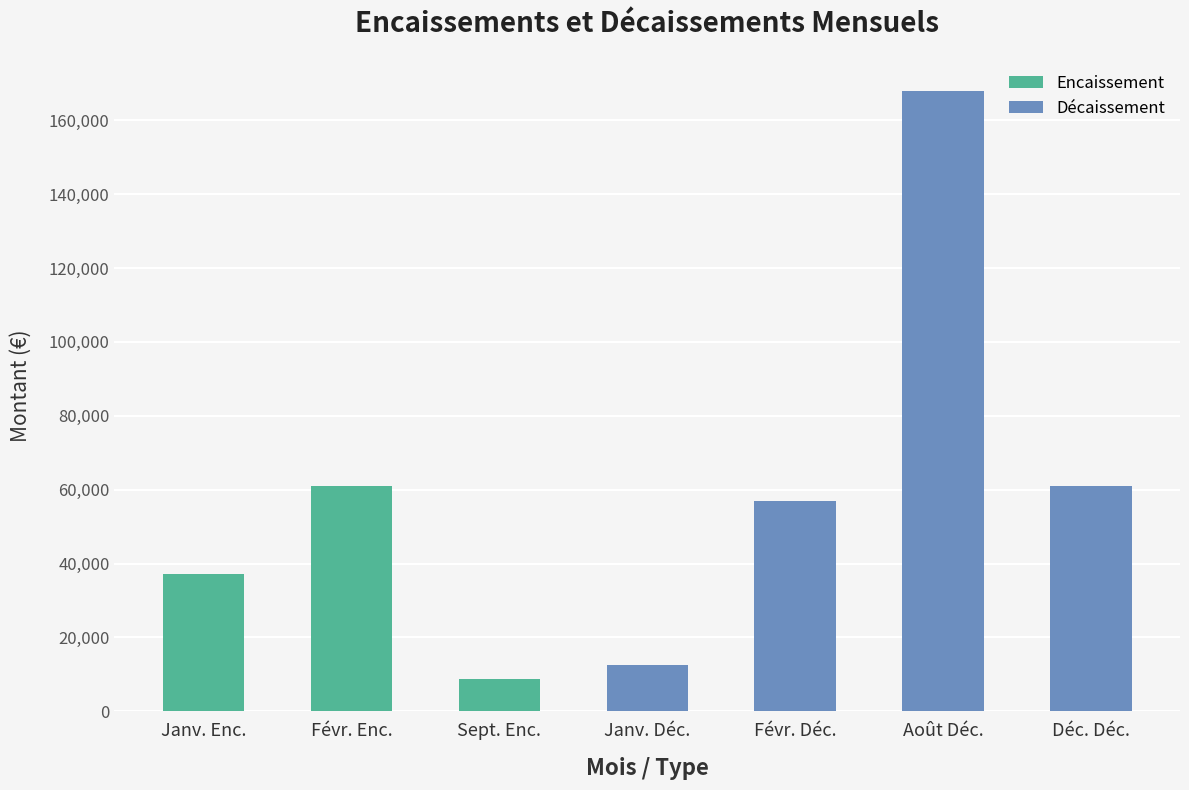

What is the difference between the second highest and second lowest values?

48630